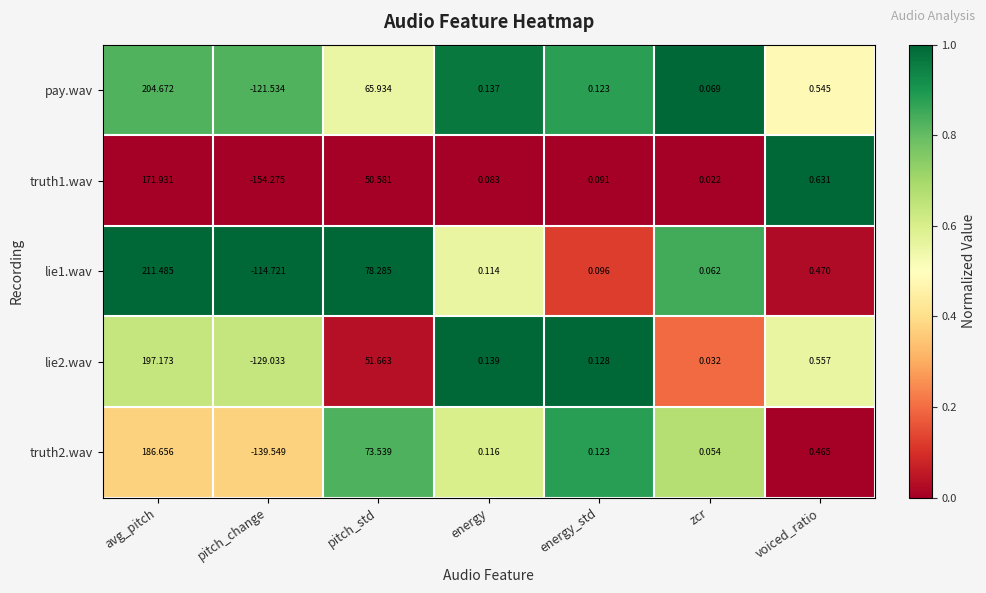

Which label corresponds to the largest value in the chart?

avg_pitch